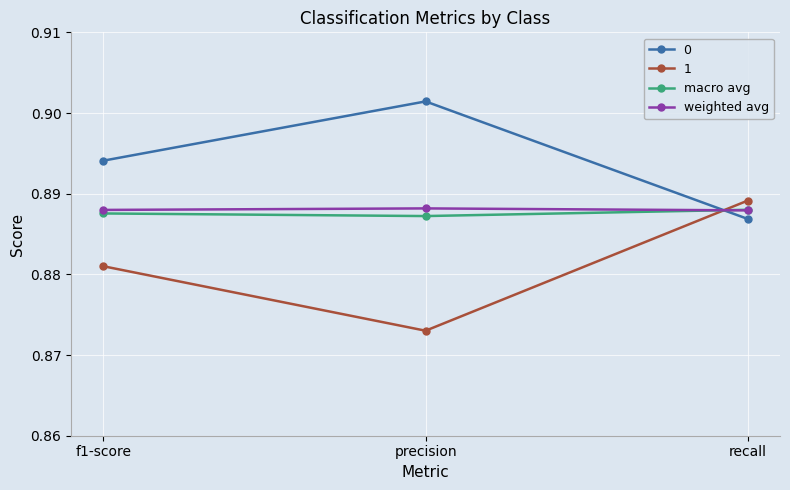

What is the total value across all series at f1-score?

3.6